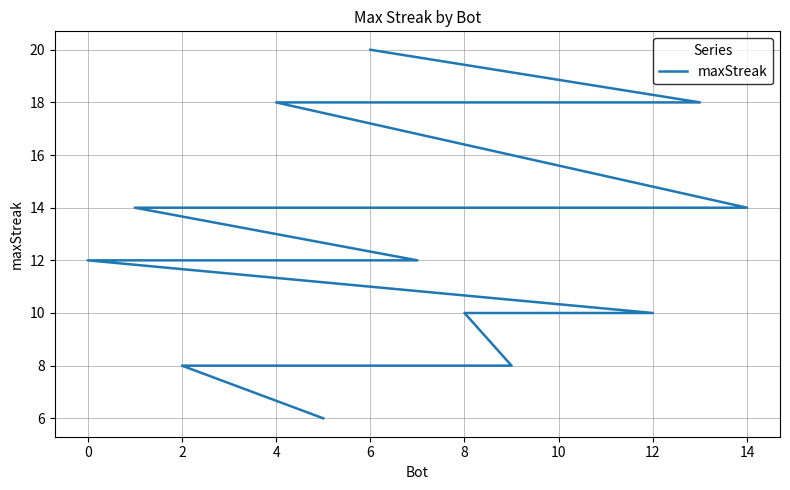

What is the minimum value shown in the chart?

6